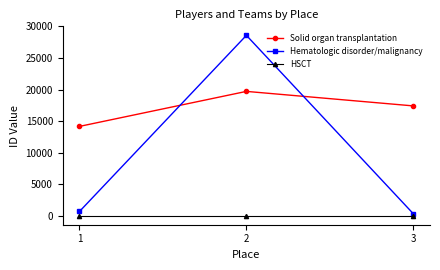

Reading left to right, transcribe all the data shown in this chart.

Solid organ transplantation: 14156.8	19705.8	17405.2
Hematologic disorder/malignancy: 670.0	28589.0	312.0
HSCT: 0.0	0.0	0.0